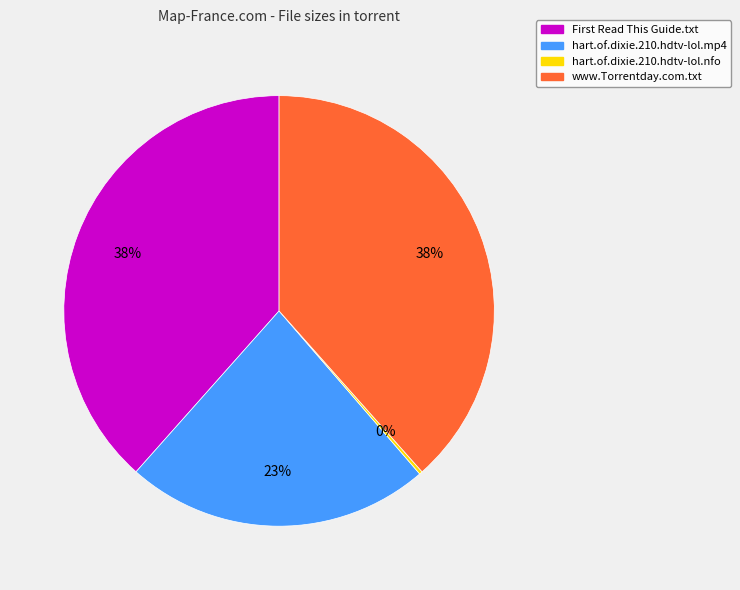

To the nearest percent, what is the difference between the largest and smallest slice percentages?

38%